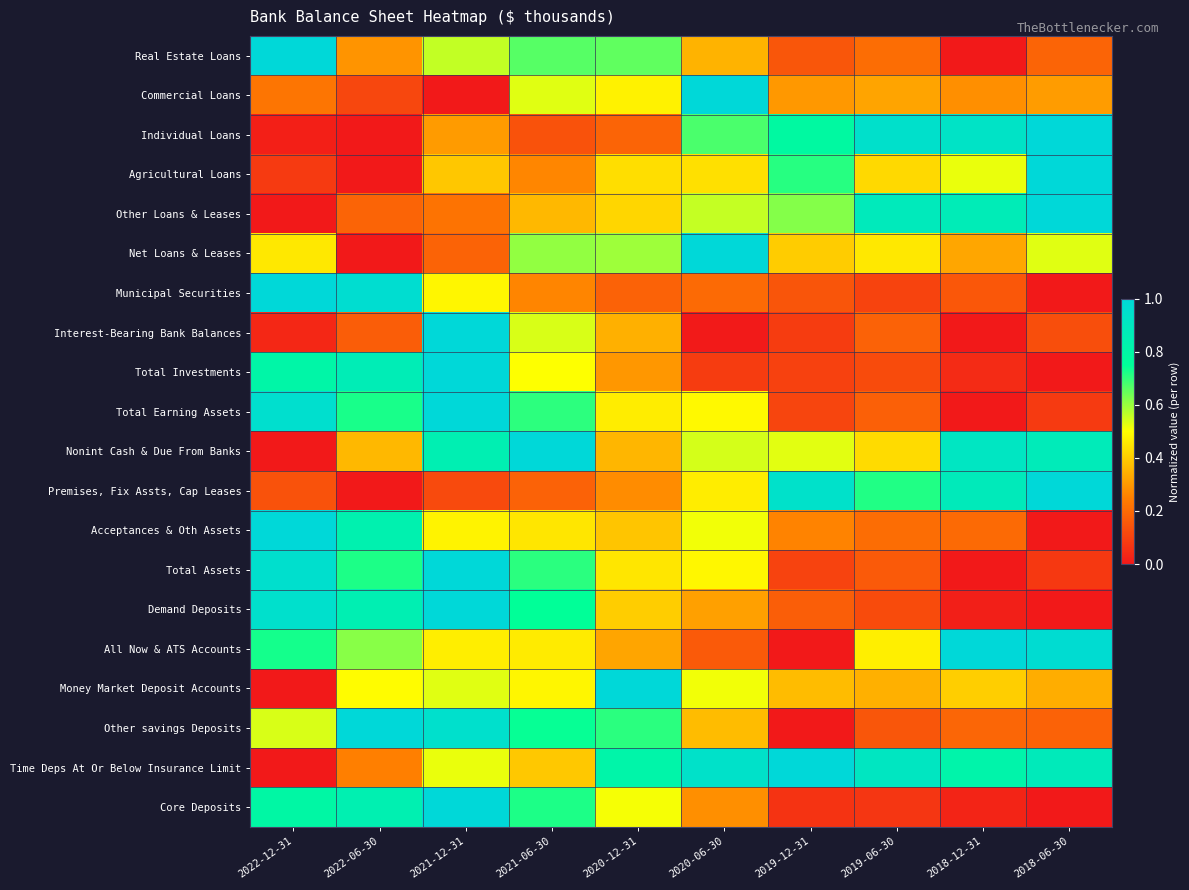

Rank the series by their maximum value, from lowest to highest.

Real Estate Loans, Commercial Loans, Individual Loans, Agricultural Loans, Other Loans & Leases, Net Loans & Leases, Municipal Securities, Interest-Bearing Bank Balances, Total Investments, Total Earning Assets, Nonint Cash & Due From Banks, Premises, Fix Assts, Cap Leases, Acceptances & Oth Assets, Total Assets, Demand Deposits, All Now & ATS Accounts, Money Market Deposit Accounts, Other savings Deposits, Time Deps At Or Below Insurance Limit, Core Deposits